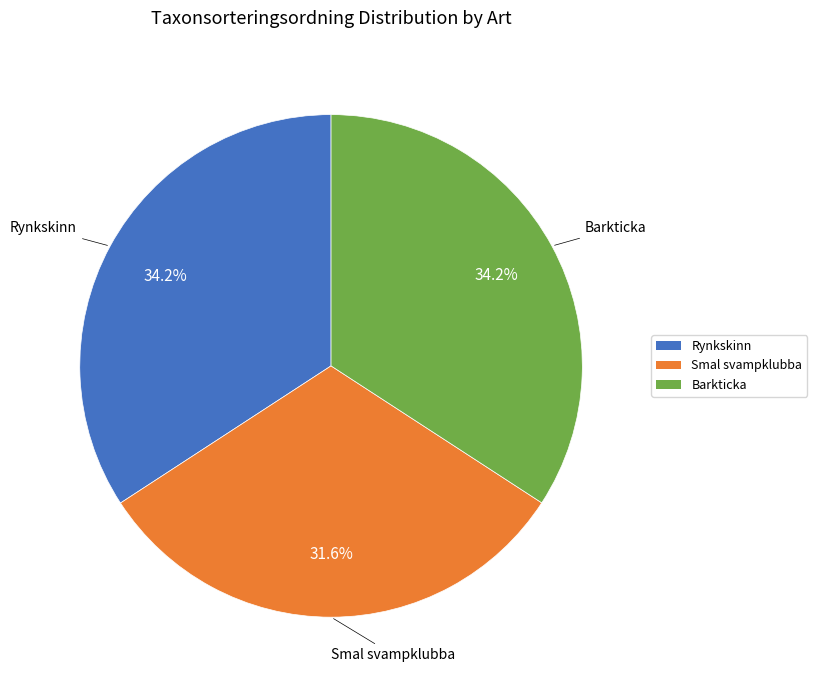

Between Rynkskinn and Smal svampklubba, which is larger?

Rynkskinn